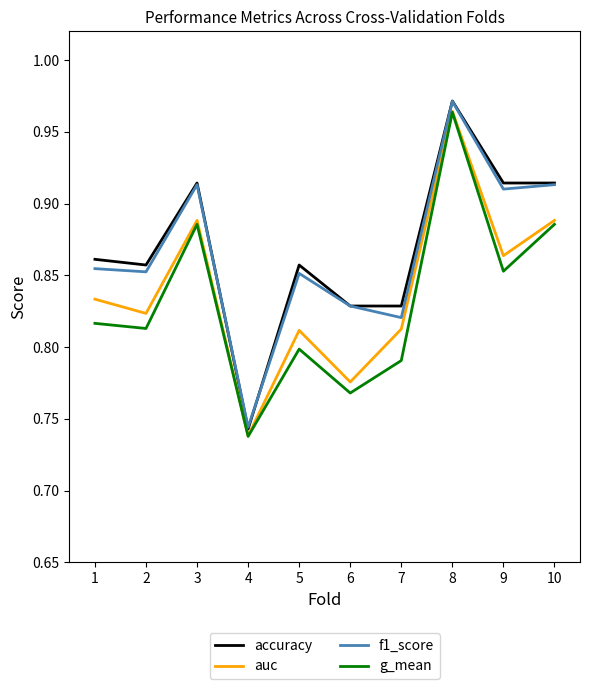

How many interior local valleys does the auc series have?

4